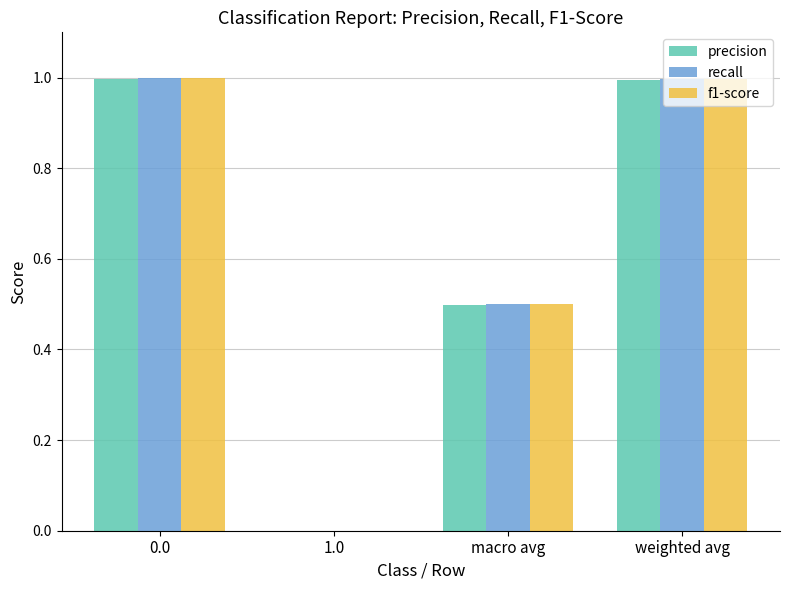

What is the total value across all series at weighted avg?

3.0